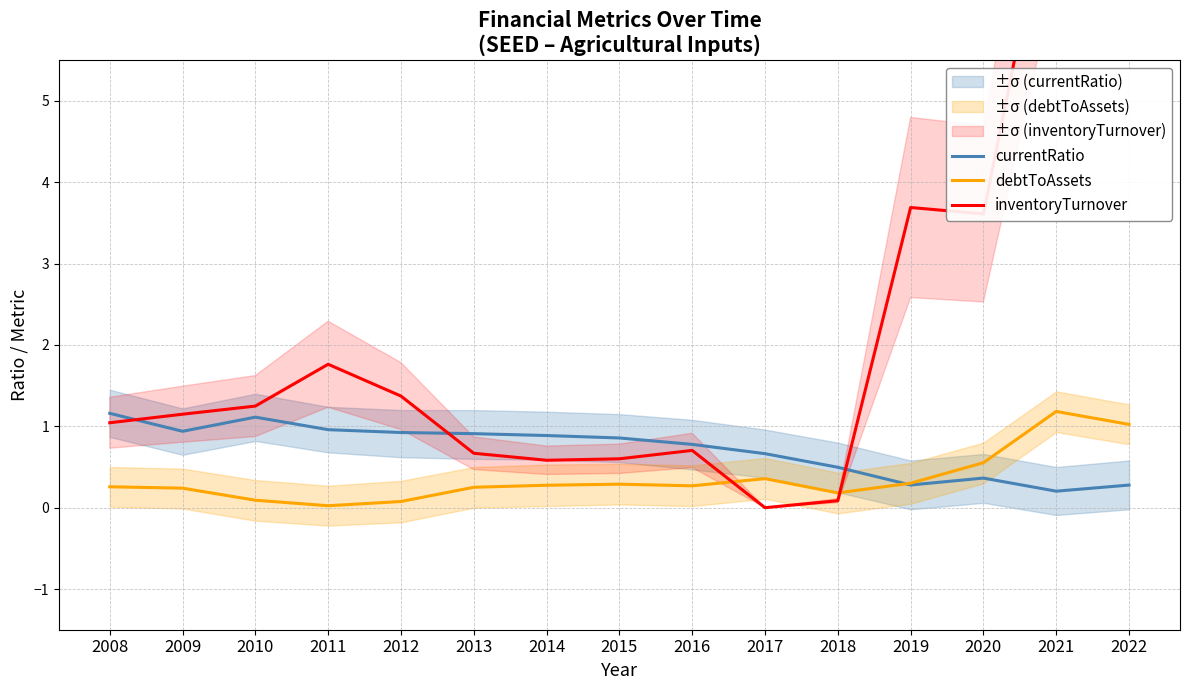

List the series in order of their peak value, lowest first.

currentRatio, debtToAssets, inventoryTurnover